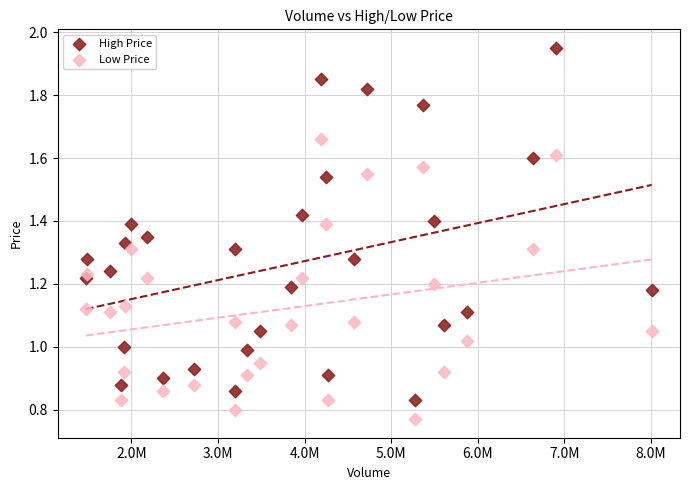

Which series has the largest Y range (max minus min)?

High Price